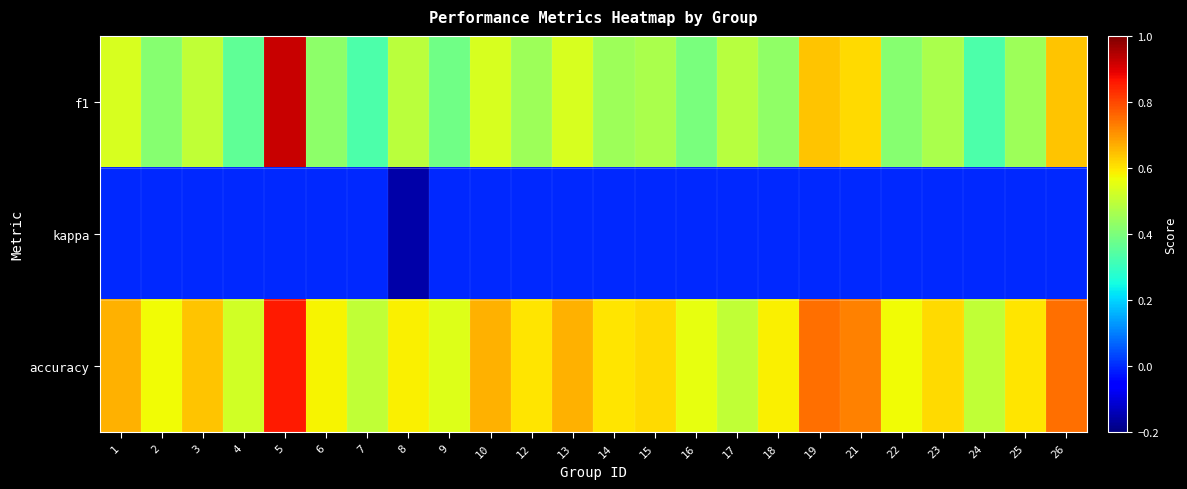

Reading left to right, transcribe all the data shown in this chart.

f1: 1=0.5	2=0.4	3=0.5	4=0.4	5=0.9	6=0.4	7=0.3	8=0.5	9=0.4	10=0.5	12=0.5	13=0.5	14=0.5	15=0.5	16=0.4	17=0.5	18=0.4	19=0.6	21=0.6	22=0.4	23=0.5	24=0.3	25=0.5	26=0.6
kappa: 1=0.0	2=0.0	3=0.0	4=0.0	5=0.0	6=0.0	7=0.0	8=-0.2	9=0.0	10=0.0	12=0.0	13=0.0	14=0.0	15=0.0	16=0.0	17=0.0	18=0.0	19=0.0	21=0.0	22=0.0	23=0.0	24=0.0	25=0.0	26=0.0
accuracy: 1=0.7	2=0.6	3=0.6	4=0.5	5=0.9	6=0.6	7=0.5	8=0.6	9=0.5	10=0.7	12=0.6	13=0.7	14=0.6	15=0.6	16=0.6	17=0.5	18=0.6	19=0.8	21=0.7	22=0.6	23=0.6	24=0.5	25=0.6	26=0.8